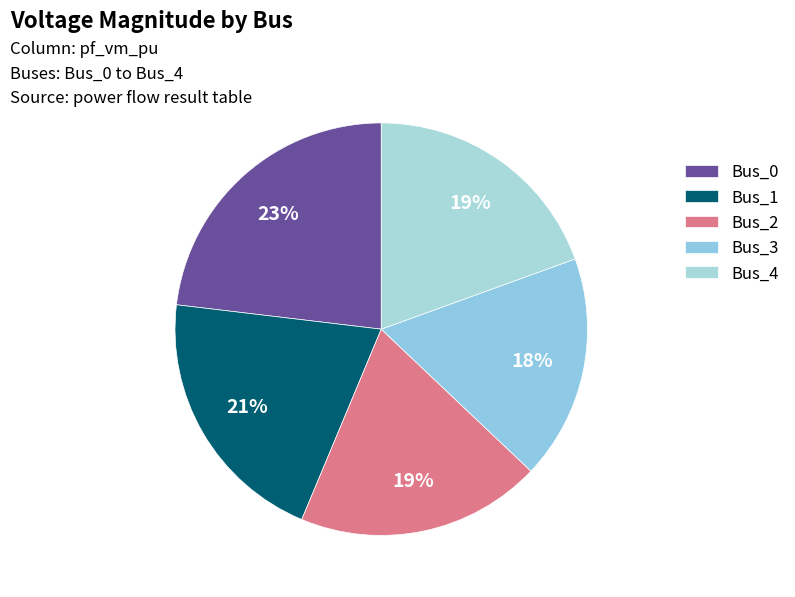

How many slices are in this pie chart?

5